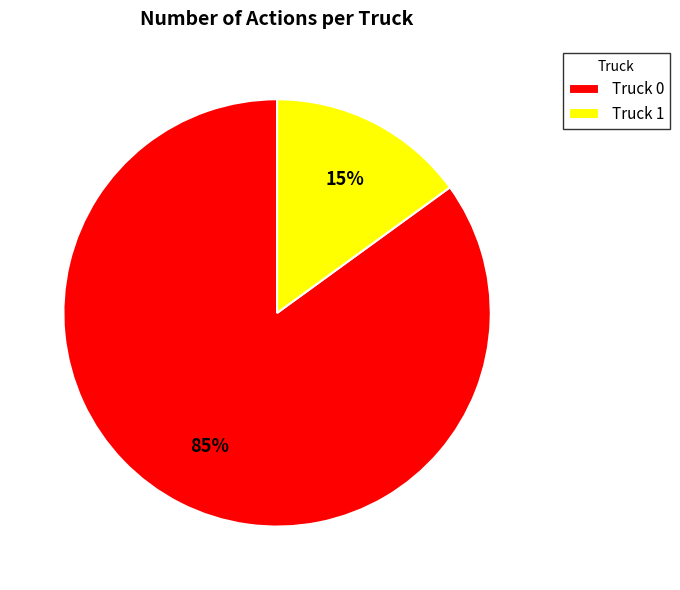

Does any single category account for the majority?

Yes